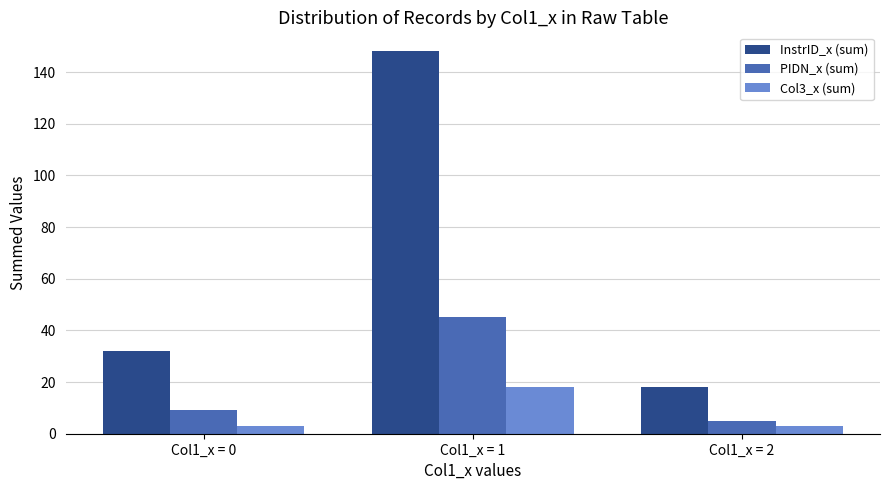

Which series has the largest total across all categories?

InstrID_x (sum)